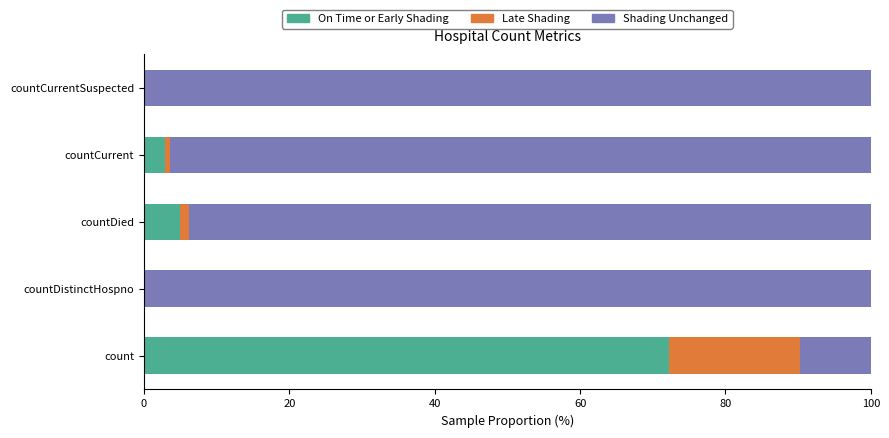

What is the highest value of the On Time or Early Shading series?

72.2